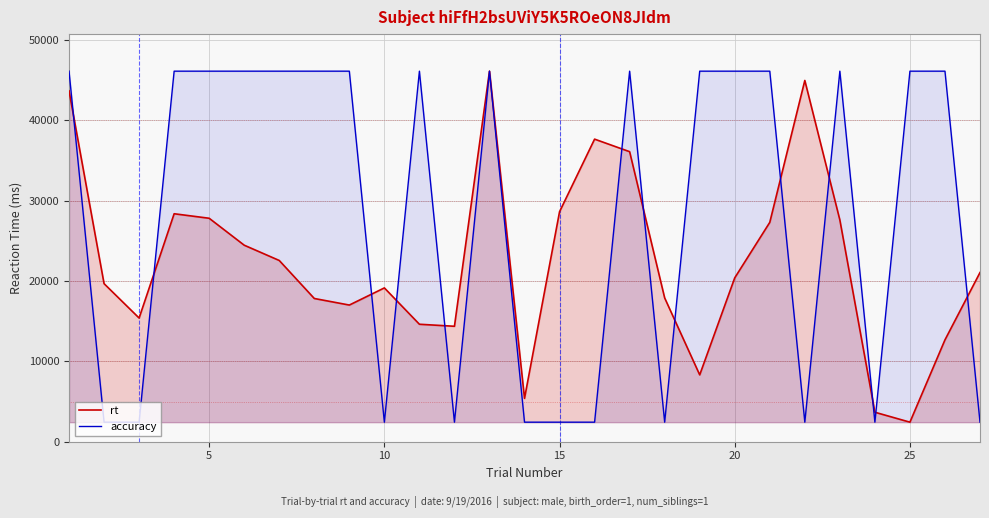

How many data points in accuracy are less than 46139?

11